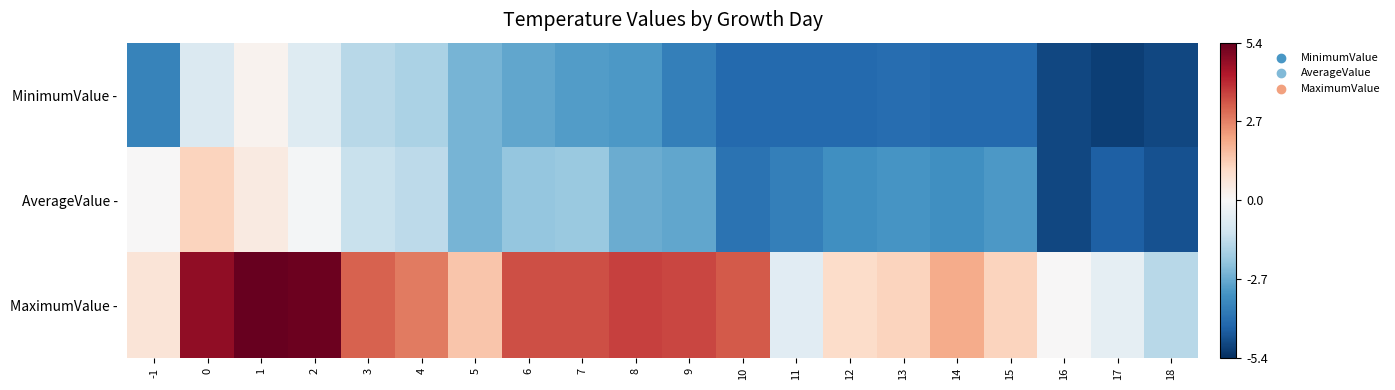

Reading left to right, transcribe all the data shown in this chart.

MinimumValue -: -1=-3.6	0=-0.8	1=0.2	2=-0.7	3=-1.5	4=-1.7	5=-2.5	6=-2.8	7=-3.0	8=-3.1	9=-3.7	10=-4.2	11=-4.2	12=-4.2	13=-4.1	14=-4.2	15=-4.2	16=-4.9	17=-5.1	18=-4.9
AverageValue -: -1=0.0	0=1.2	1=0.5	2=-0.1	3=-1.2	4=-1.4	5=-2.5	6=-2.1	7=-2.0	8=-2.7	9=-2.8	10=-4.0	11=-3.7	12=-3.3	13=-3.2	14=-3.3	15=-3.1	16=-4.9	17=-4.4	18=-4.7
MaximumValue -: -1=0.7	0=4.8	1=5.4	2=5.3	3=3.2	4=2.8	5=1.5	6=3.5	7=3.5	8=3.7	9=3.6	10=3.3	11=-0.6	12=1.0	13=1.2	14=2.0	15=1.2	16=0.0	17=-0.5	18=-1.5